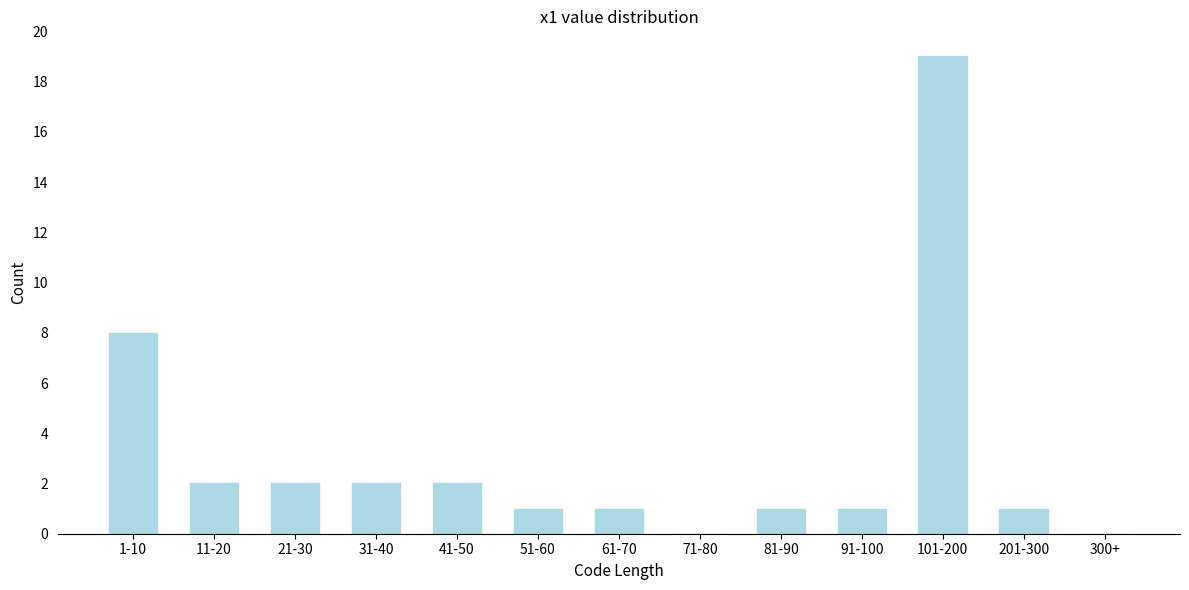

Reading left to right, extract all data points from this chart.

1-10=8	11-20=2	21-30=2	31-40=2	41-50=2	51-60=1	61-70=1	71-80=0	81-90=1	91-100=1	101-200=19	201-300=1	300+=0